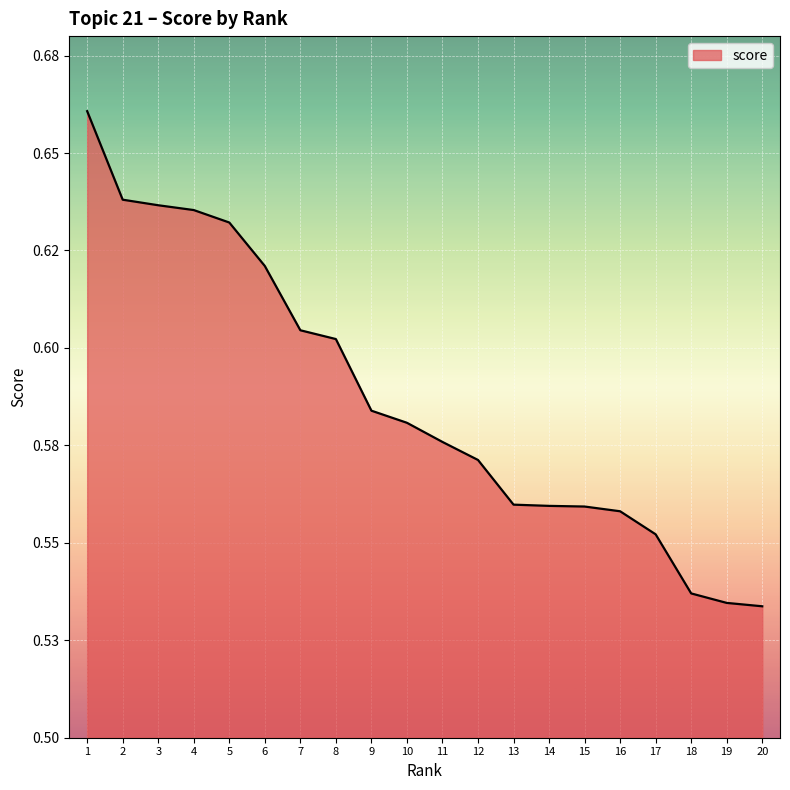

Does the chart display data point markers on the line(s)?

No